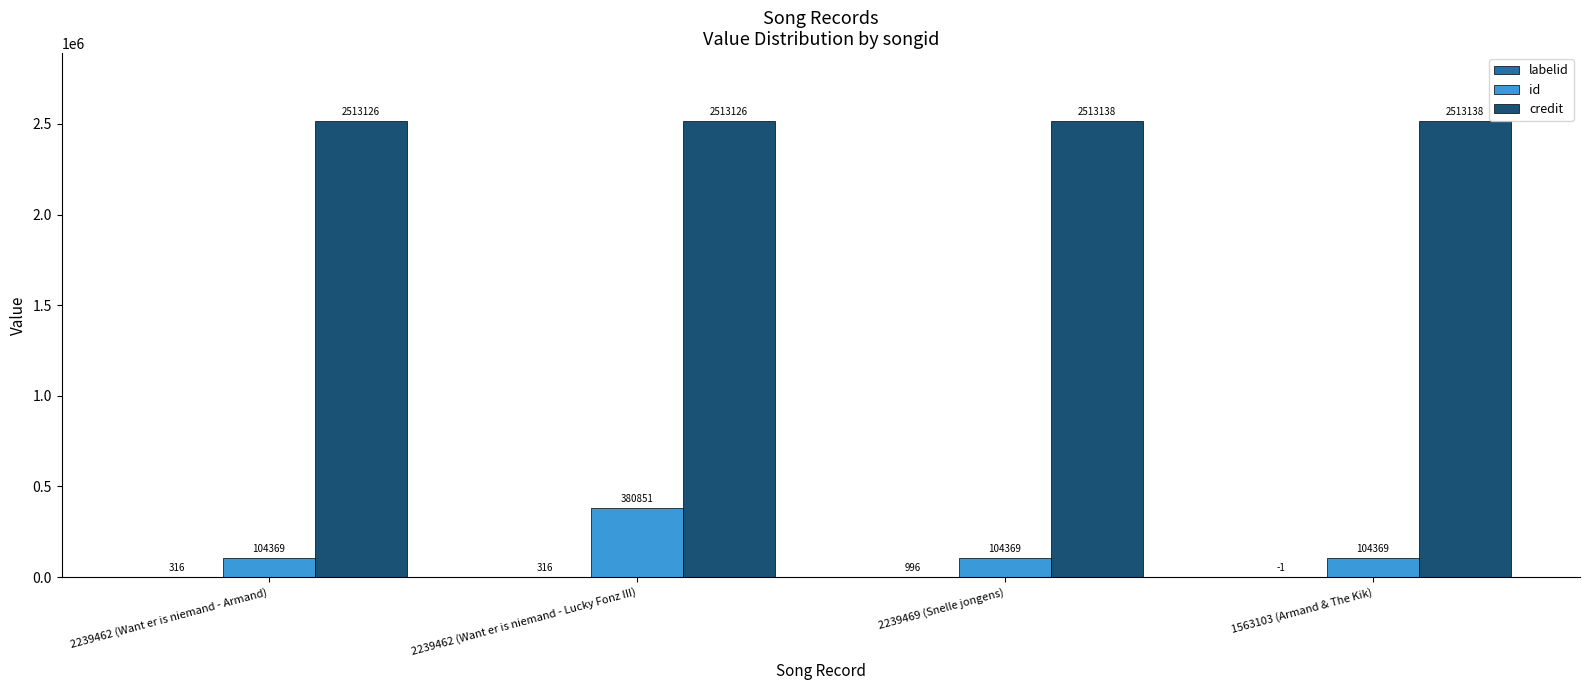

How many groups of bars are there?

4